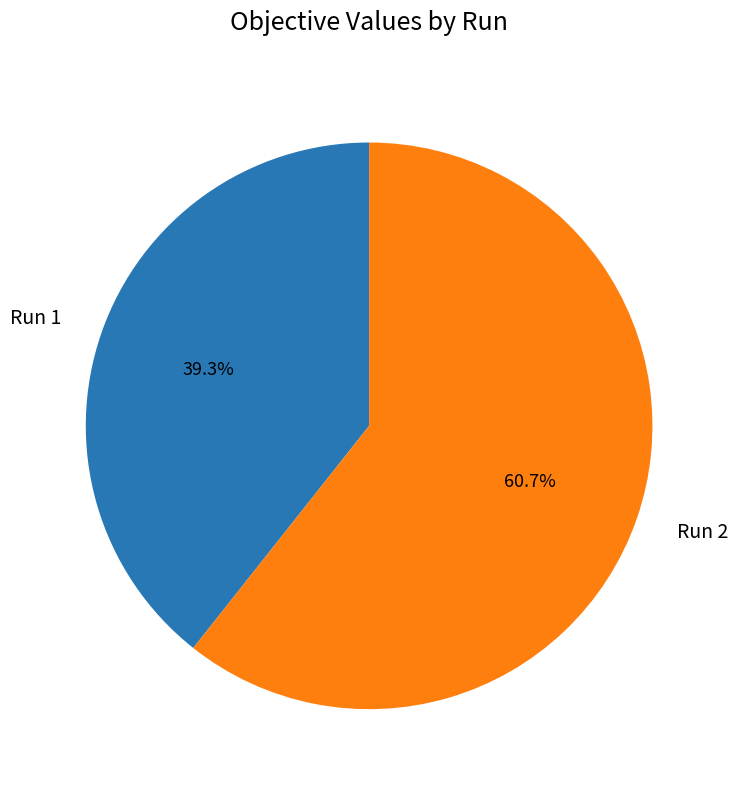

Is there any slice that represents more than half of the pie?

Yes